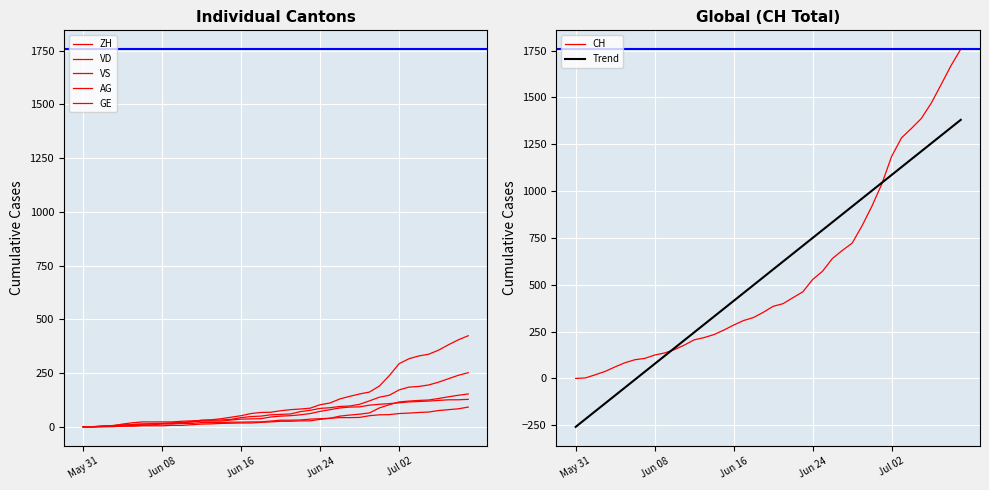

What is the highest value of the GE series?

92